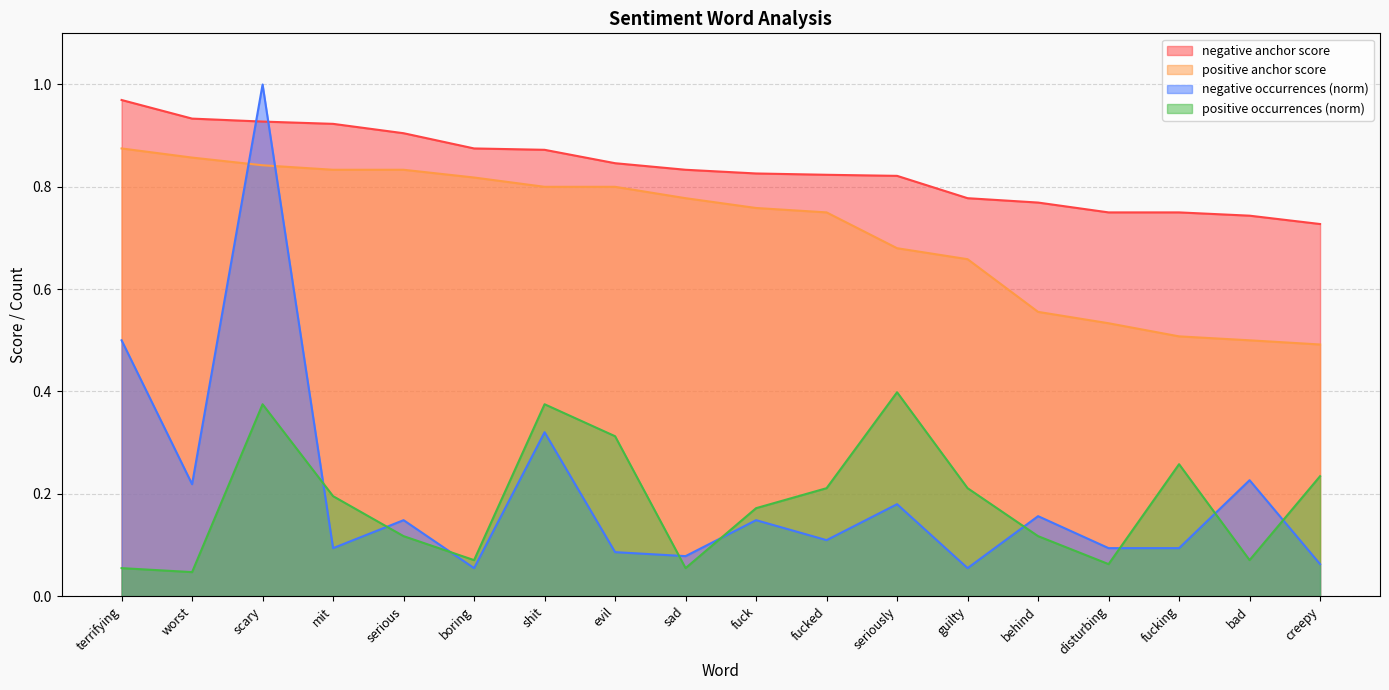

What are all the series names shown in the legend?

negative anchor score, positive anchor score, negative occurrences (norm), positive occurrences (norm)